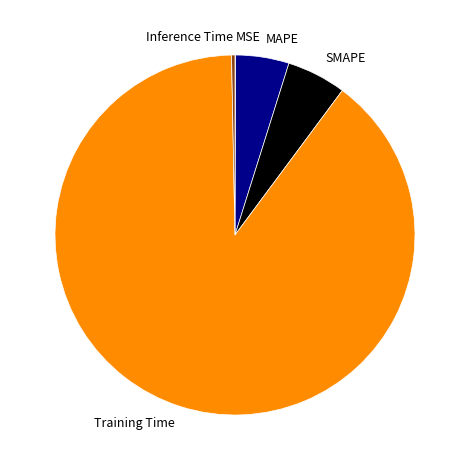

Which category has the biggest portion of the pie?

Training Time